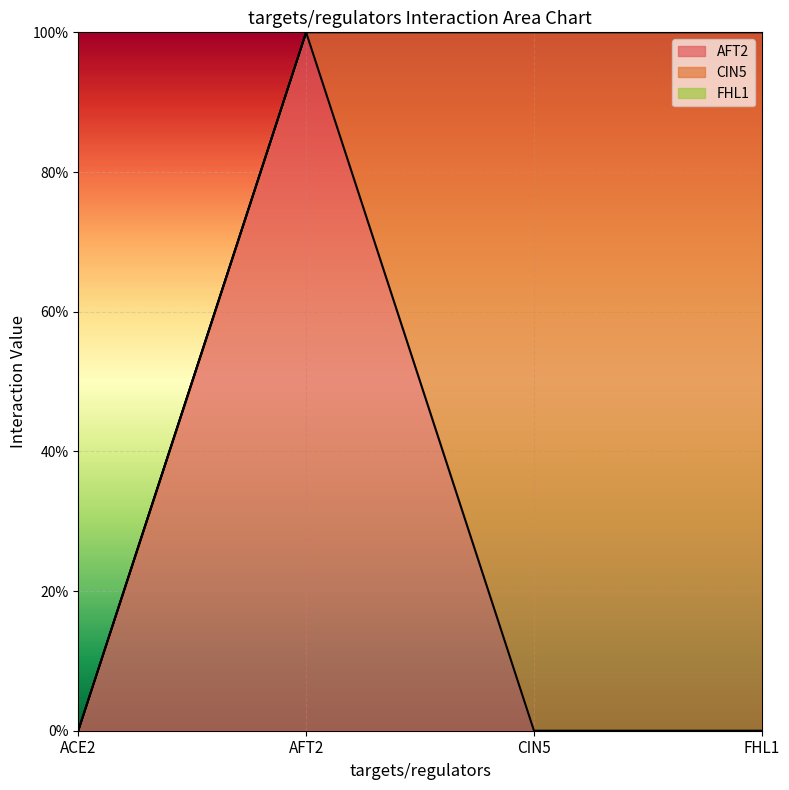

Where do AFT2 and CIN5 first cross each other?

AFT2 and CIN5